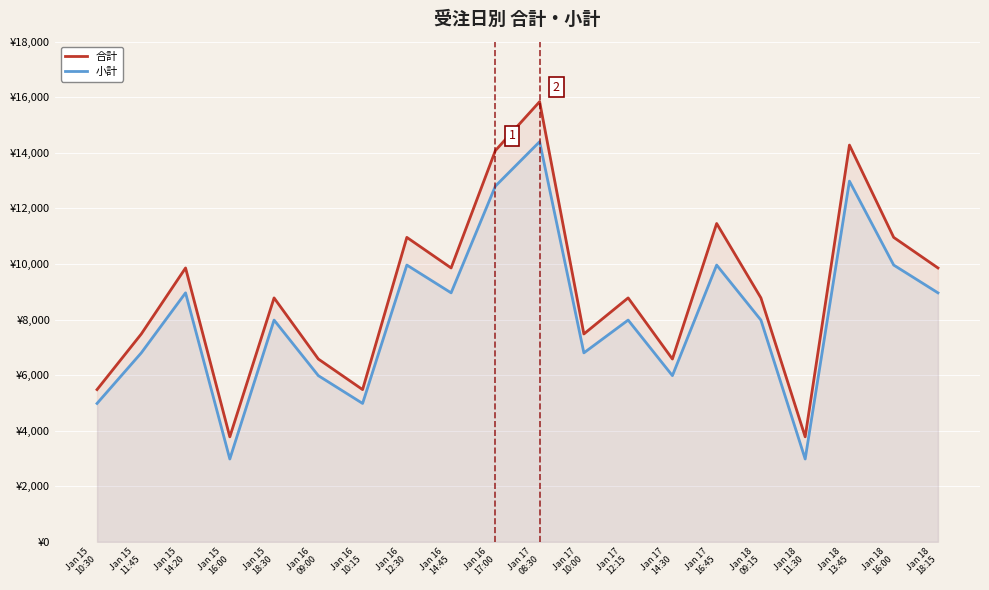

Where is the first local maximum for 小計?

Jan 15
14:20